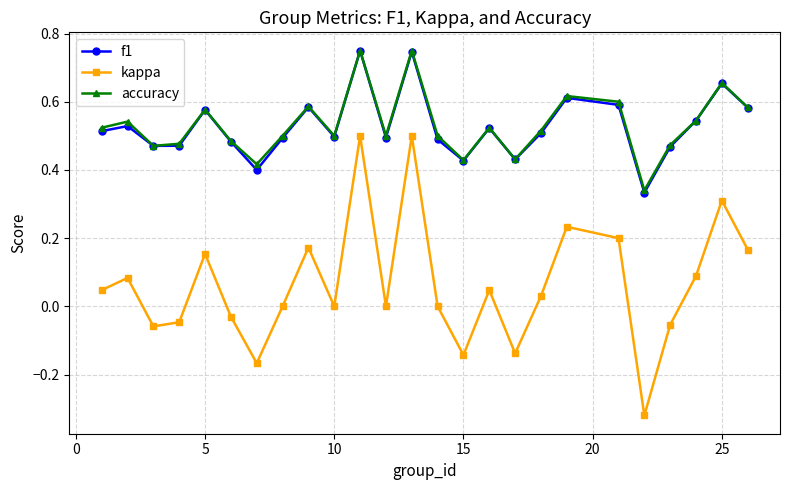

In kappa, how many points are lower than both neighbors (excluding endpoints)?

7